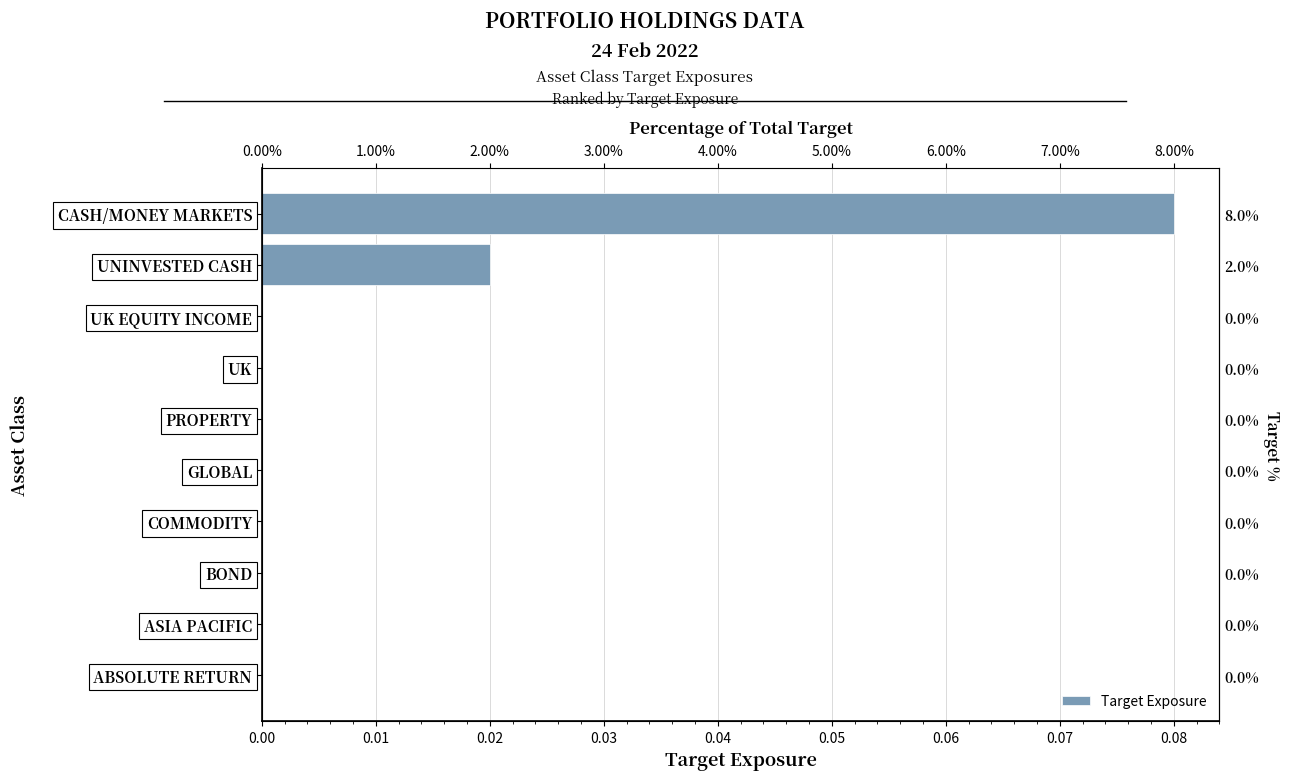

Are the bars grouped side by side (vs. stacked)?

No